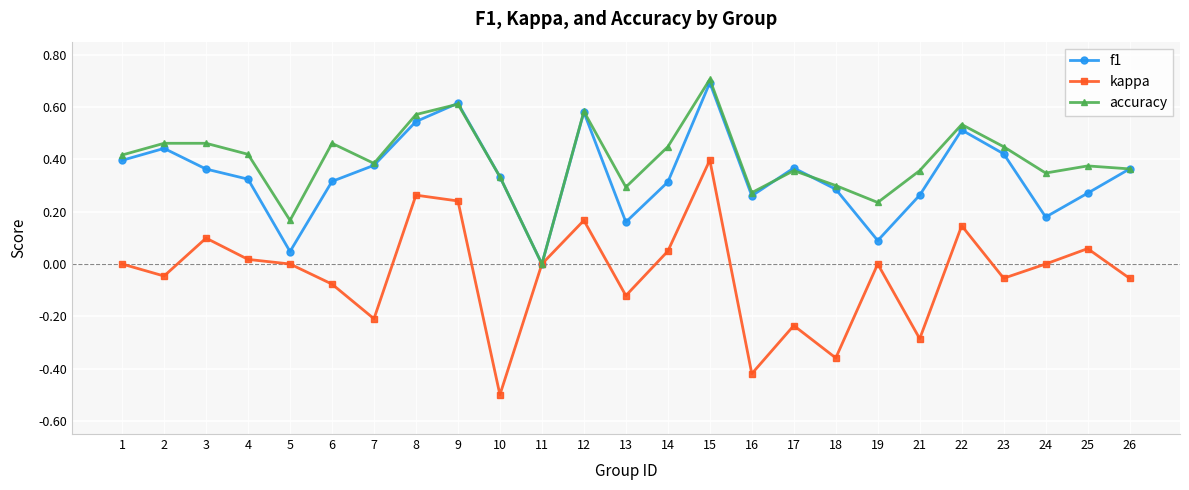

At which category does kappa reach its first local peak?

3